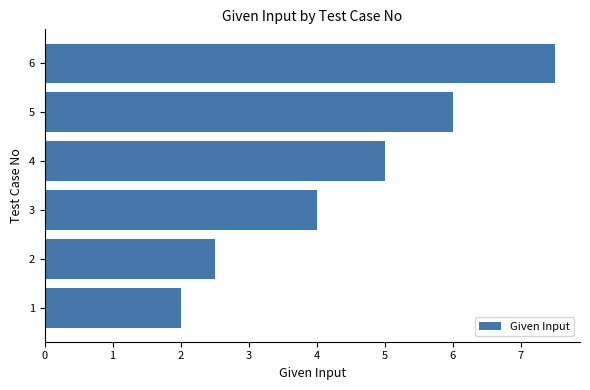

Reading top to bottom, transcribe all the data shown in this chart.

6=7.5	5=6.0	4=5.0	3=4.0	2=2.5	1=2.0